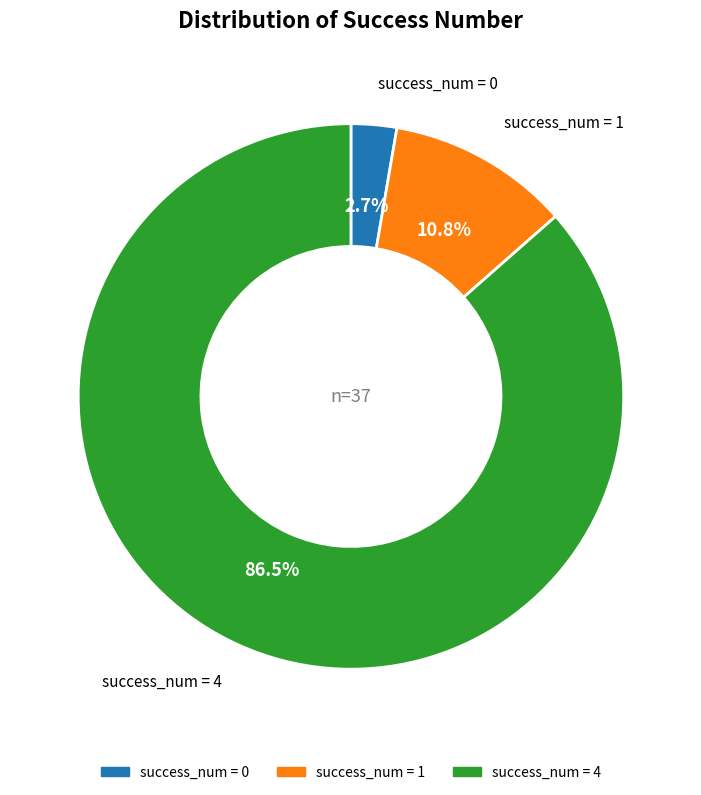

To the nearest percent, what is the average slice percentage?

33%